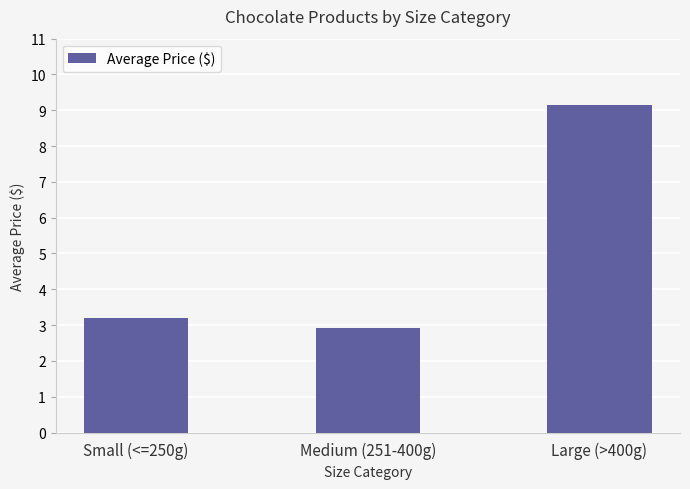

The value at Large (>400g) is 12.6. True or false?

False